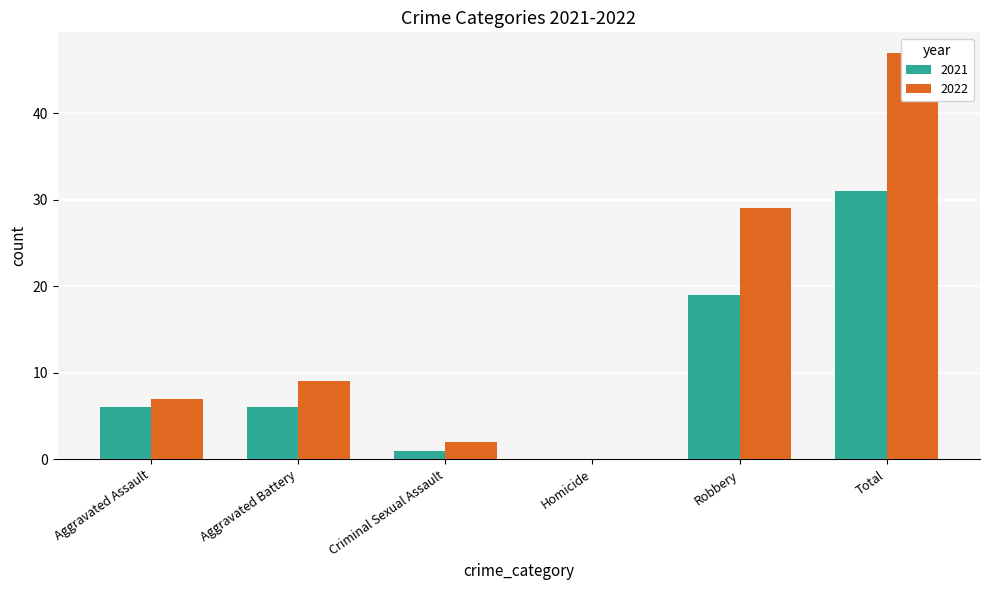

How many categories are shown in the chart?

6